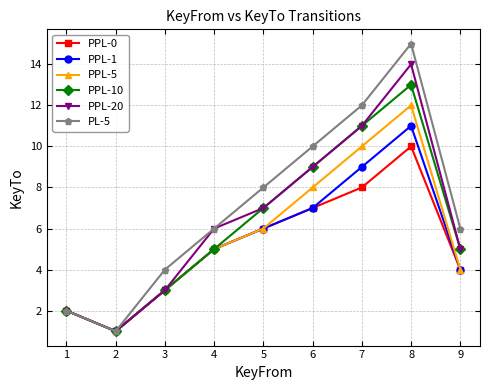

What is the average value of the PPL-1 series?

5